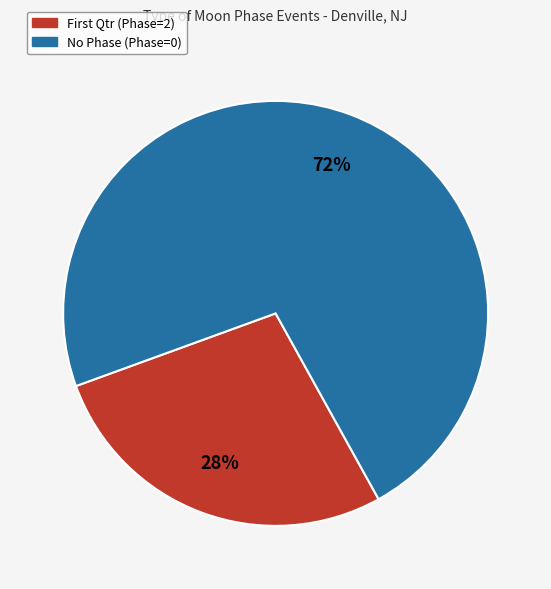

The No Phase (Phase=0) slice represents 72% of the pie. True or false?

True